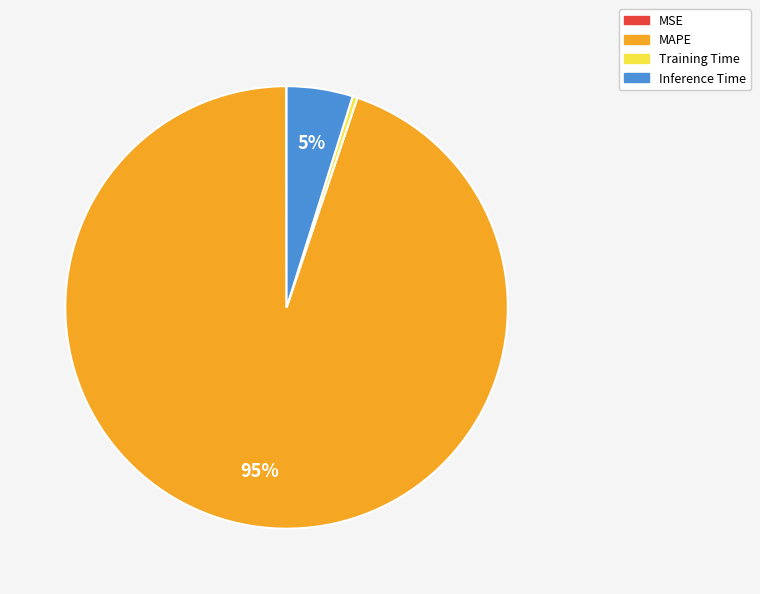

What is the largest slice in the pie chart?

MAPE